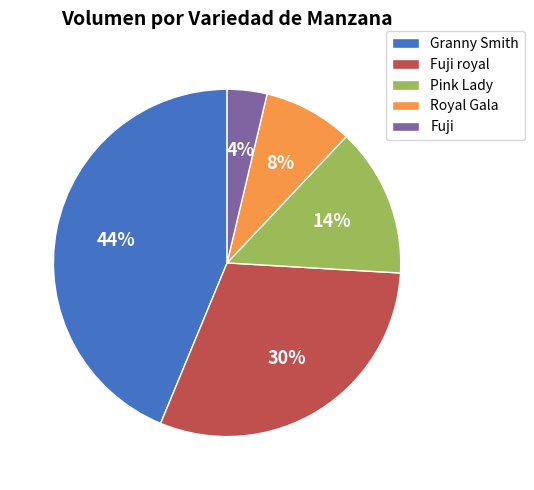

To the nearest percent, what percentage of the pie is Granny Smith?

44%